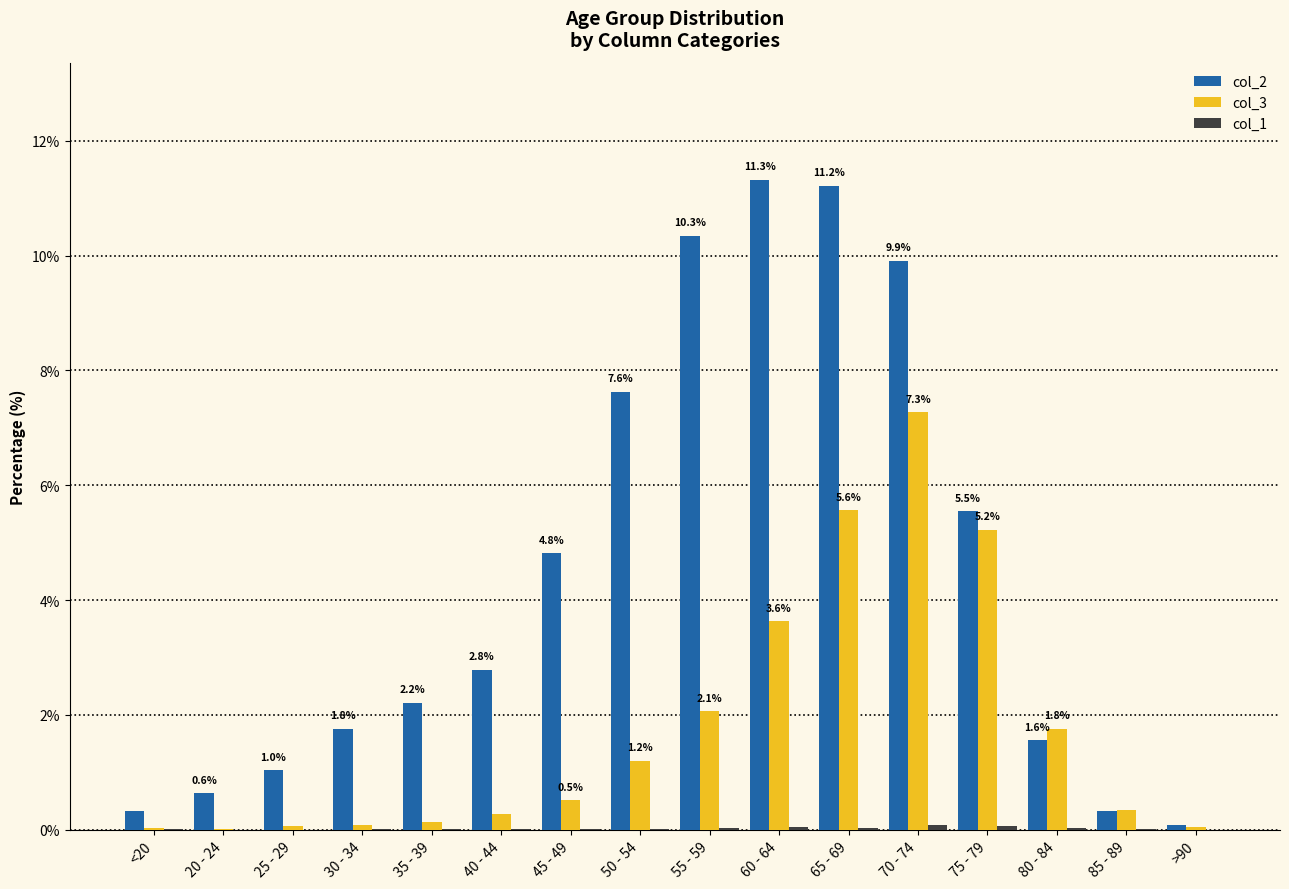

How many groups of bars are there?

16